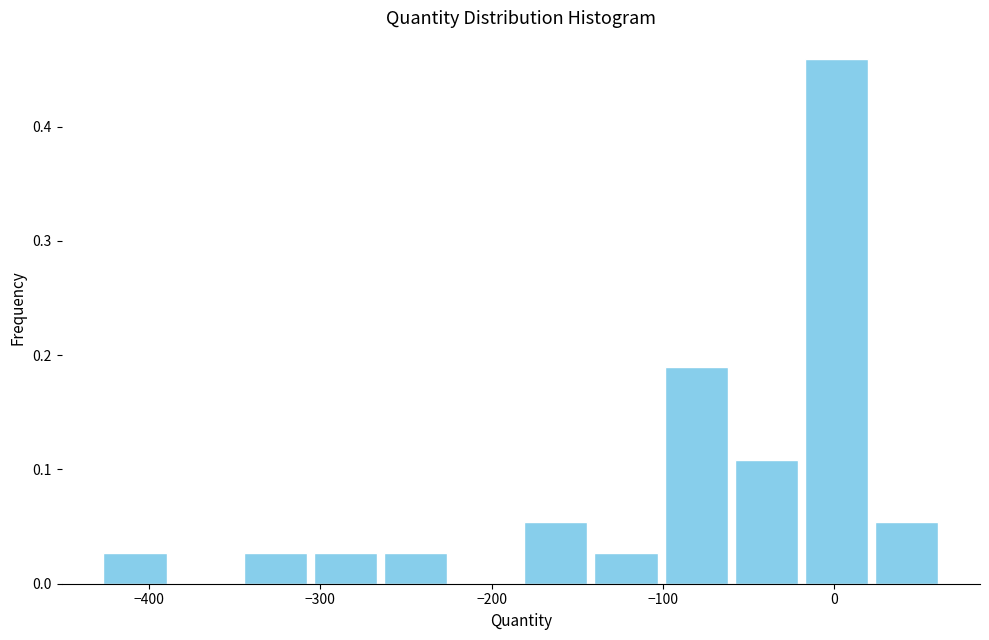

Which range on the x-axis has the tallest bar?

-20 to 20